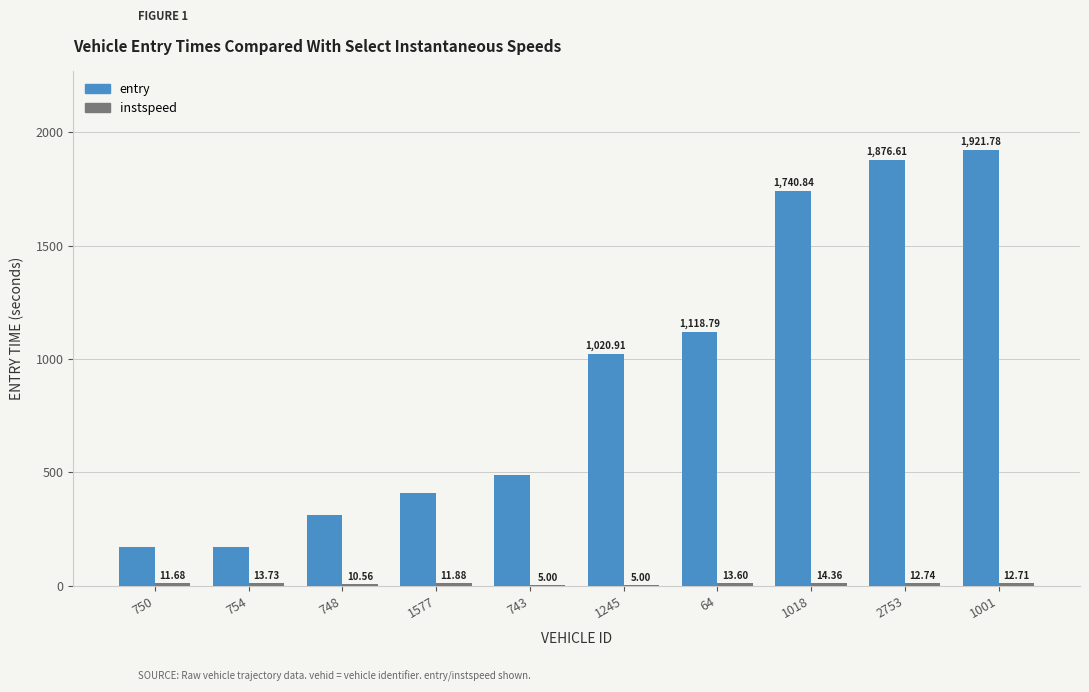

At which label does entry first exceed 1020?

1245